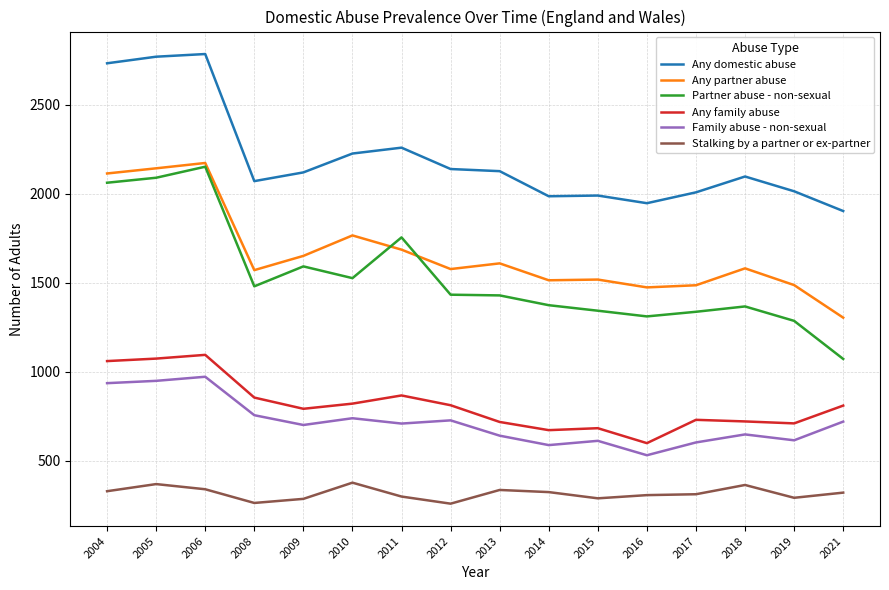

The value of Any partner abuse at 2011 is 562. True or false?

False